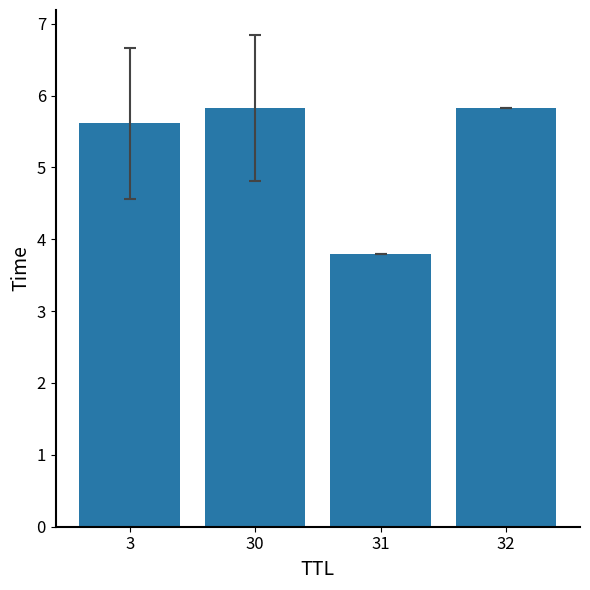

Is it true that the value at 31 is 5.5?

False